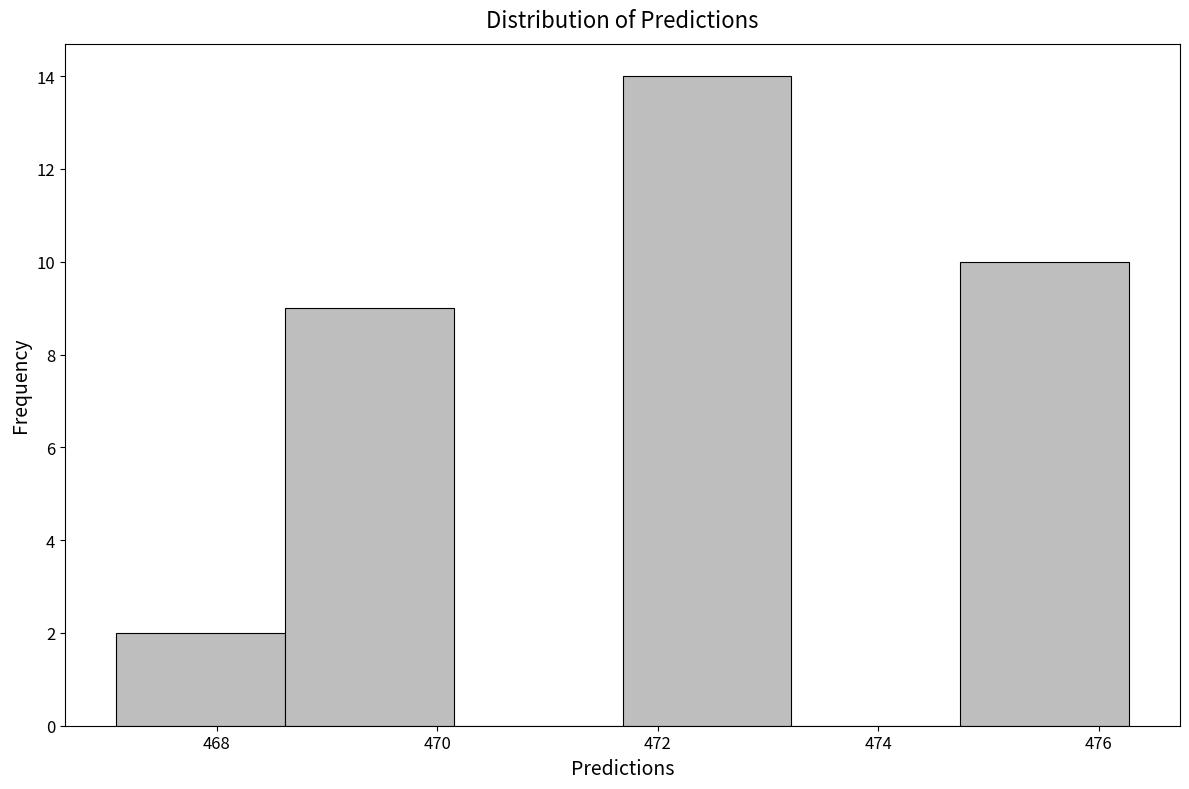

What is the height of the bar covering 471.6 to 473.2 on the x-axis? Neither the bar edges nor the heights are printed on the chart, so give them approximately, as read against the axes.

14